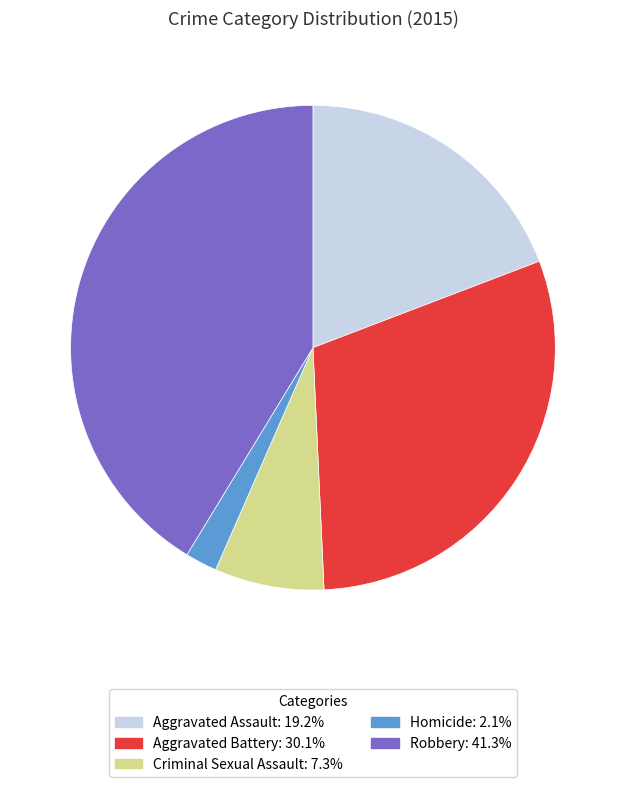

True or false: Aggravated Battery accounts for 30% of the total.

True